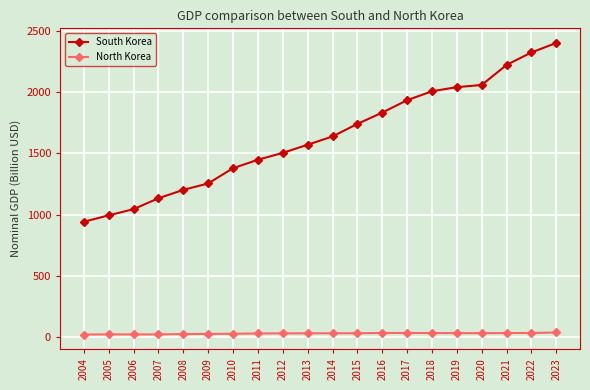

What is the total value across all series at 2005?

1019.9